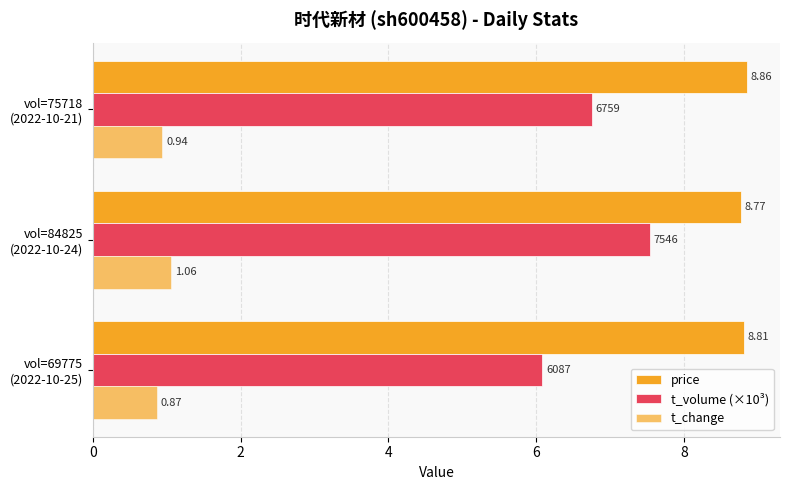

How many series are shown in this chart?

3